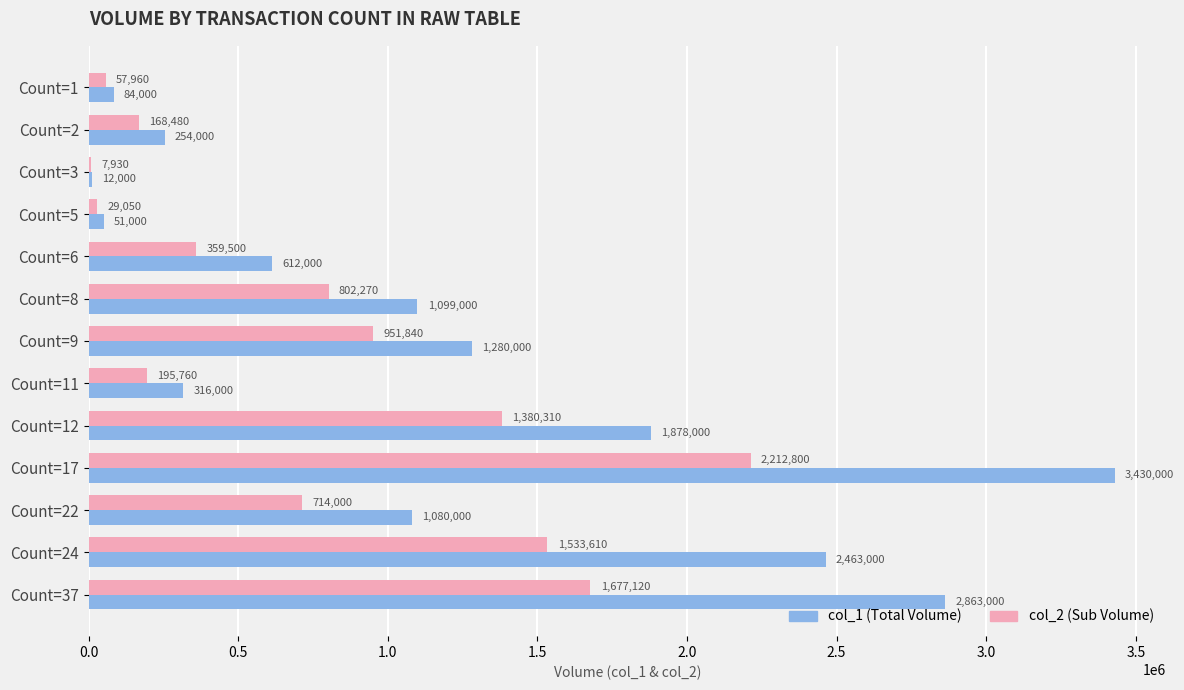

At which category is the sum across all series the highest?

Count=17